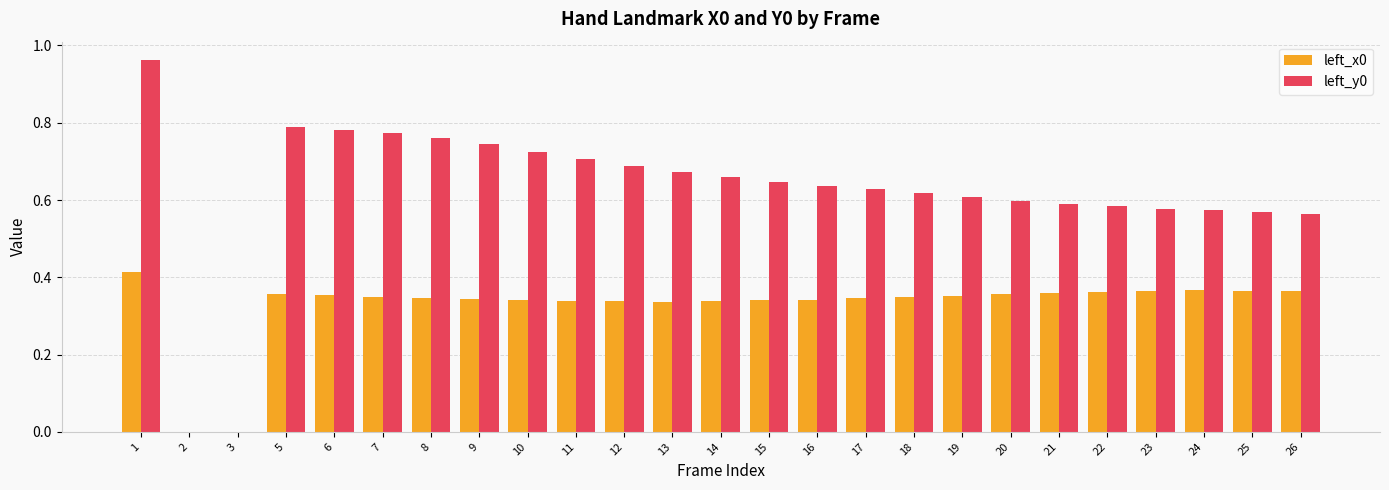

What is the sum of all left_y0 values?

15.5